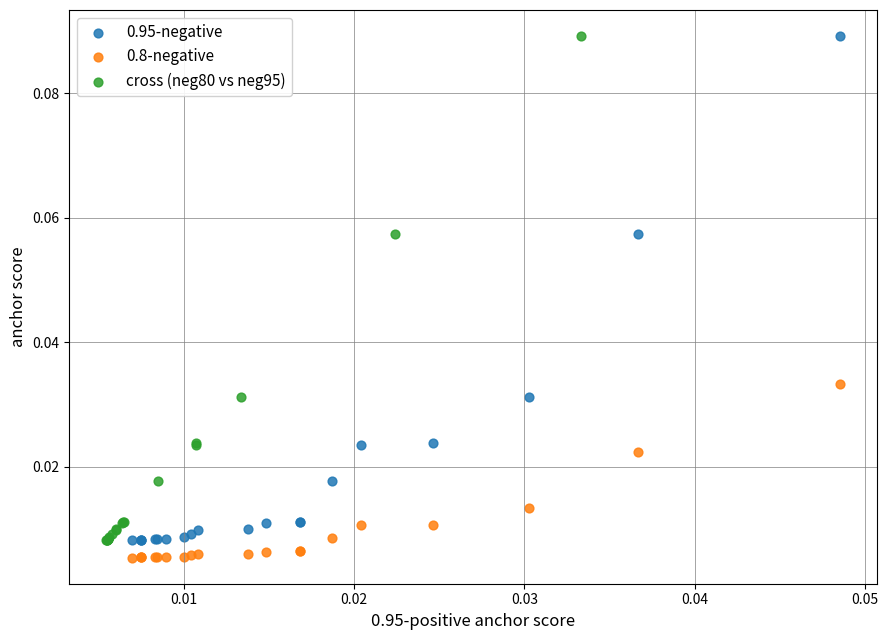

What are all the series names shown in the legend?

0.95-negative, 0.8-negative, cross (neg80 vs neg95)